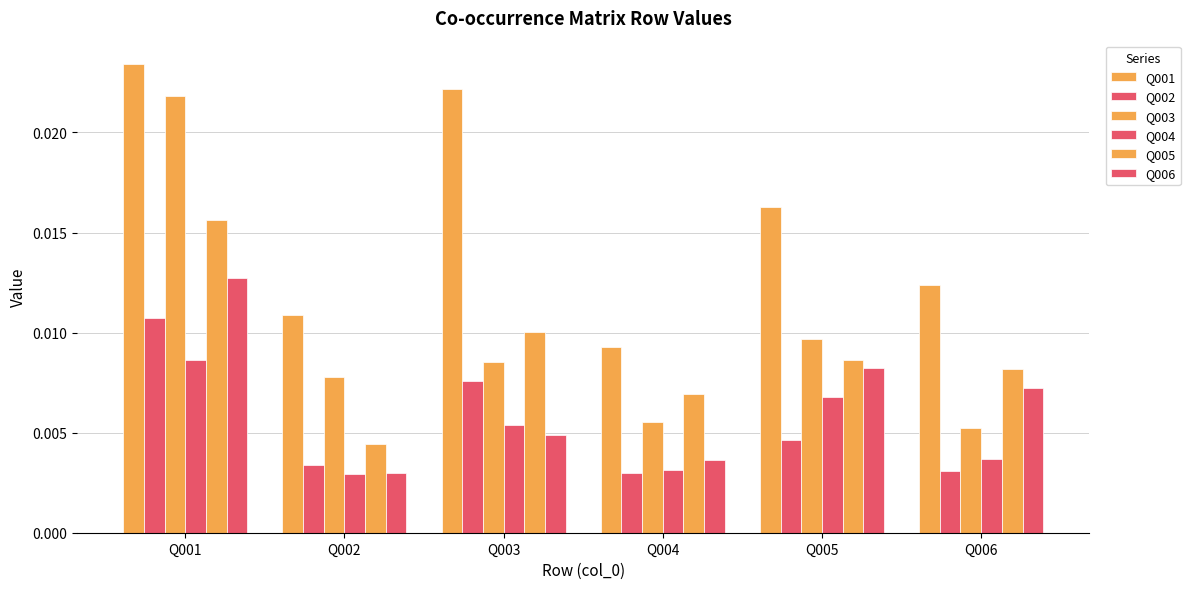

Which series has the widest spread of values?

Q003